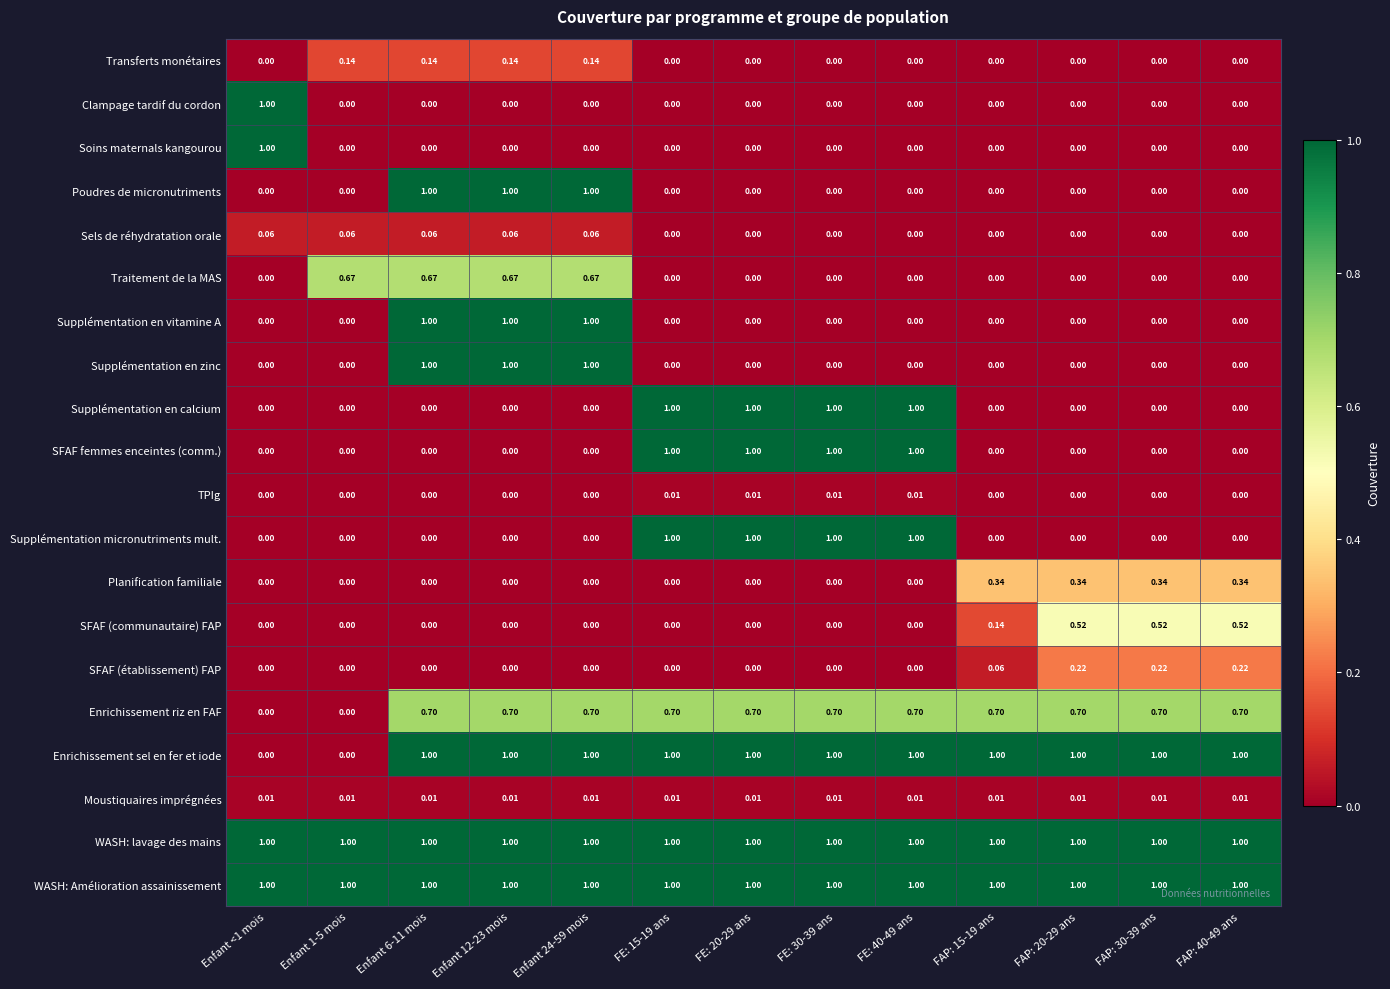

How many values in Soins maternals kangourou are above zero?

1